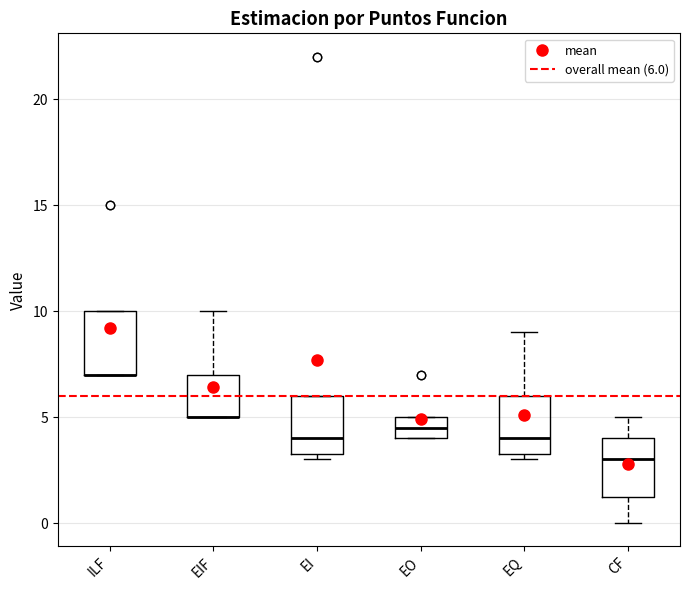

Where is the upper edge of the box for EO on the y-axis? The values are not printed on the chart, so give them approximately, as read against the axis.

5.0